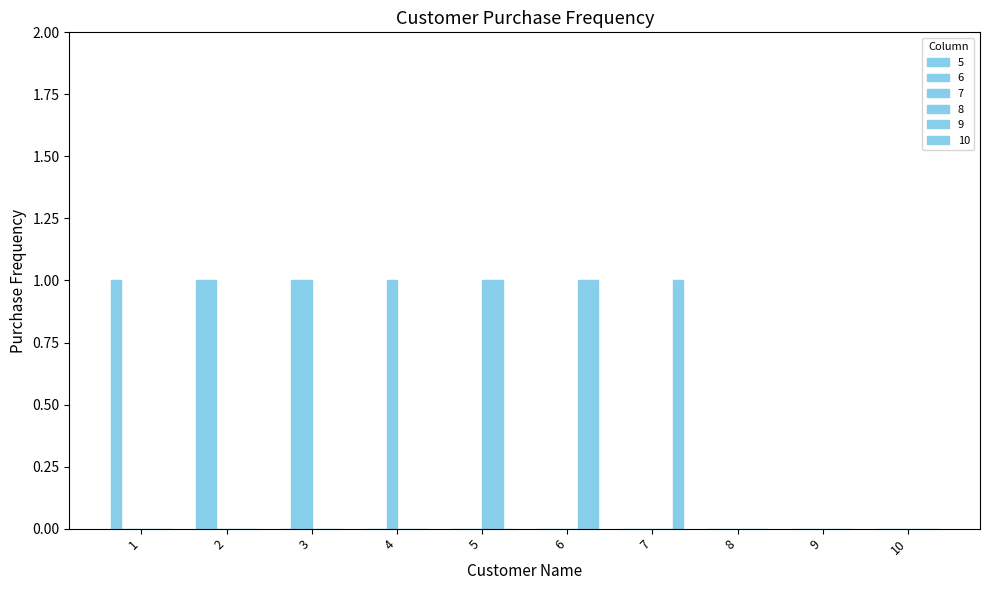

List the labels in order of 5 value, smallest first.

3, 4, 5, 6, 7, 8, 9, 10, 1, 2